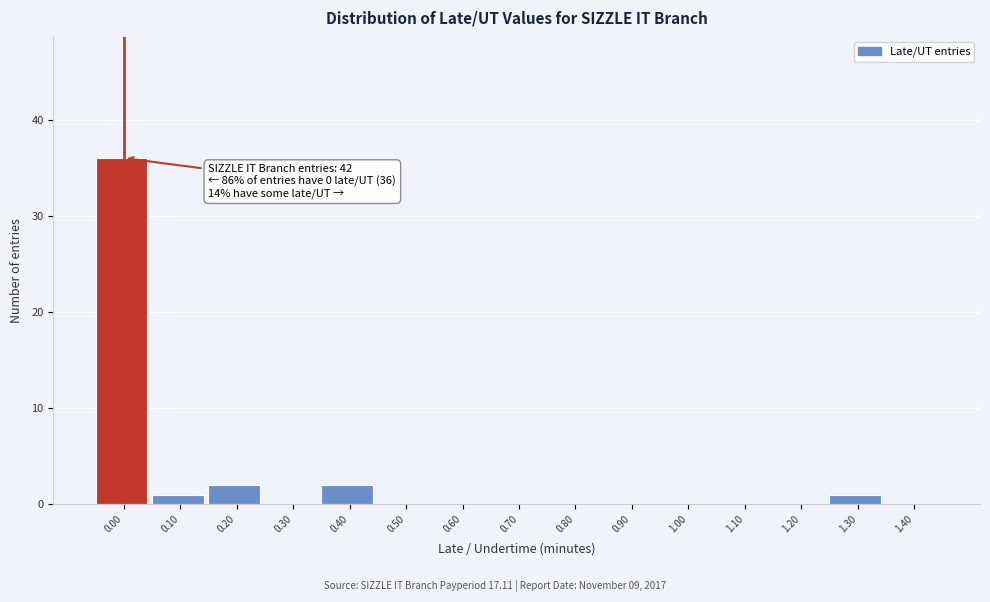

Reading left to right, what are all the values shown in this chart?

0.00=36	0.10=1	0.20=2	0.30=0	0.40=2	0.50=0	0.60=0	0.70=0	0.80=0	0.90=0	1.00=0	1.10=0	1.20=0	1.30=1	1.40=0